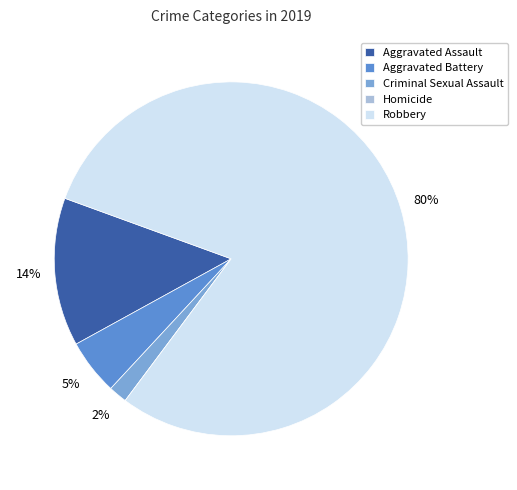

Do Aggravated Battery and Aggravated Assault together represent more than half of the pie?

No